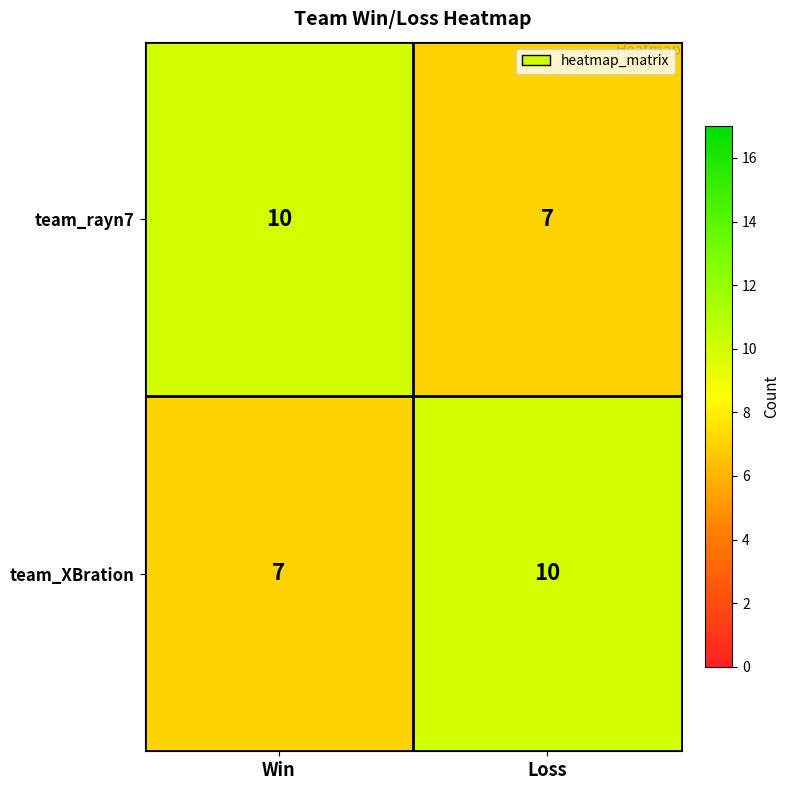

What is the difference between the highest and lowest values at Win?

3